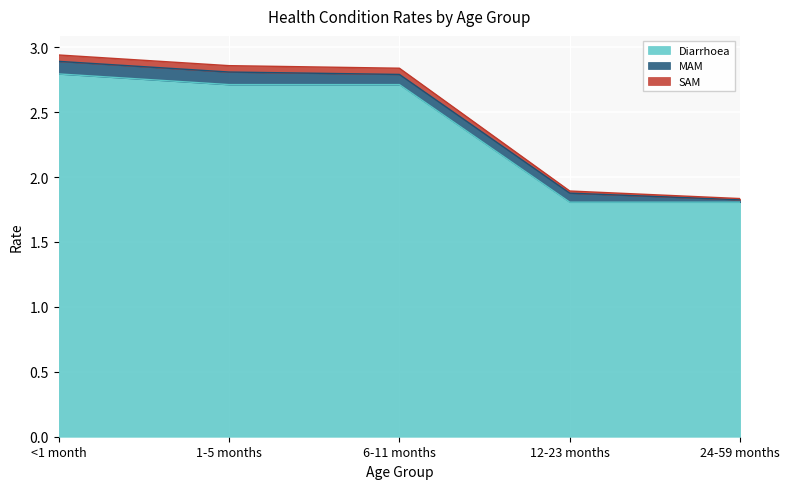

Count the number of categories in the chart.

5